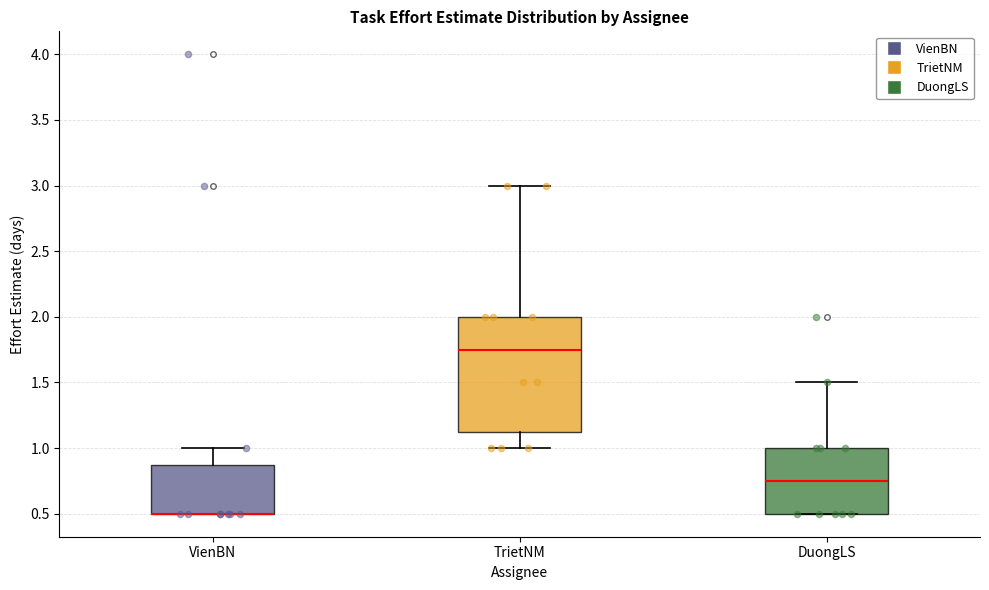

Which box is the tallest, from its lower edge to its upper edge?

TrietNM